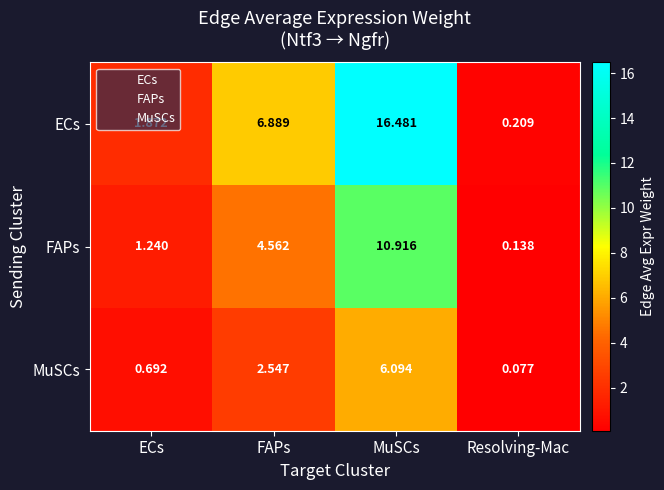

Which category has the highest value across all series?

MuSCs